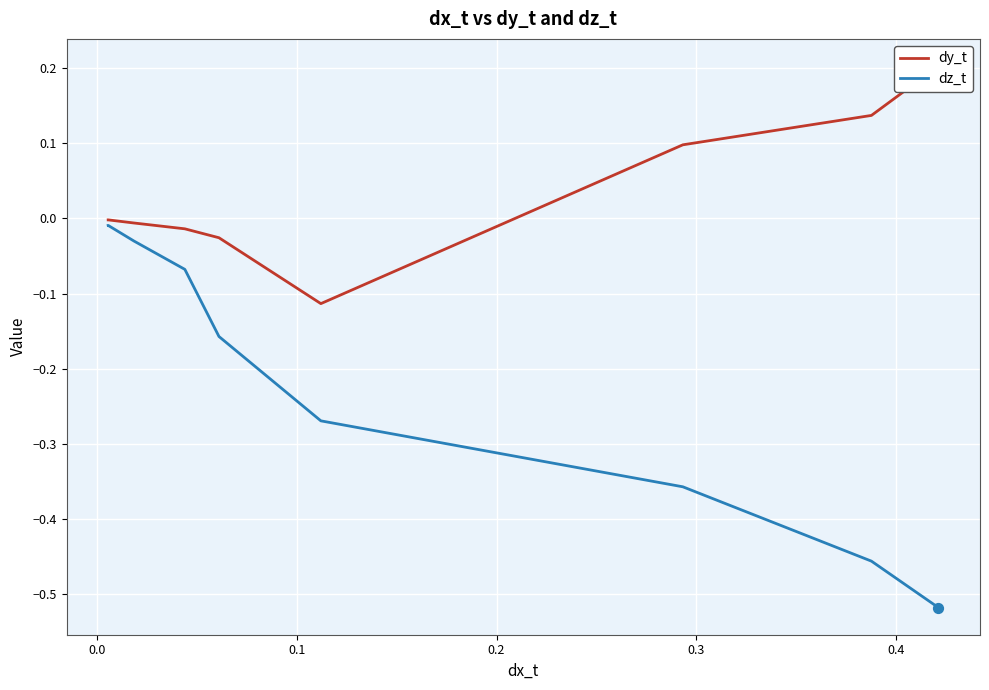

Which series contains the highest Y value?

dy_t